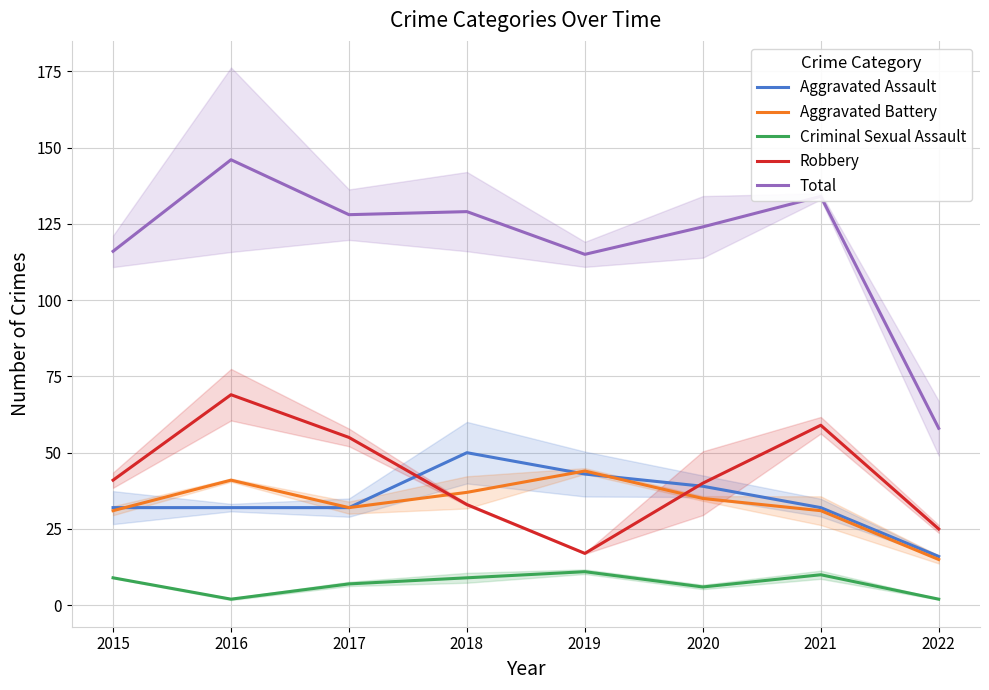

Between 2017 and 2021, which series saw the biggest shift?

Total